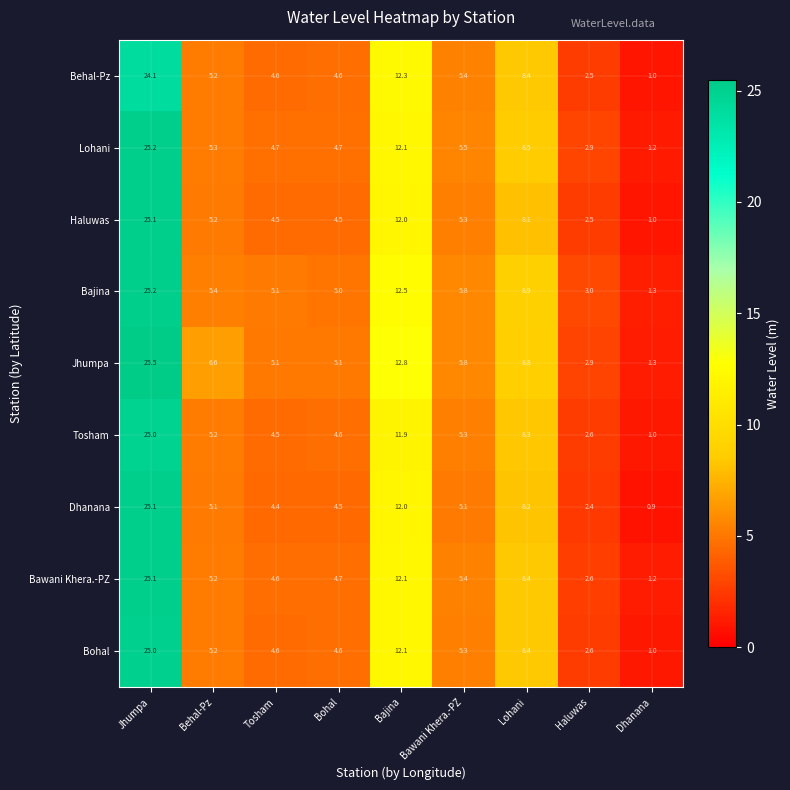

List the labels in order of Tosham value, largest first.

Jhumpa, Bajina, Lohani, Bawani Khera.-PZ, Behal-Pz, Bohal, Tosham, Haluwas, Dhanana